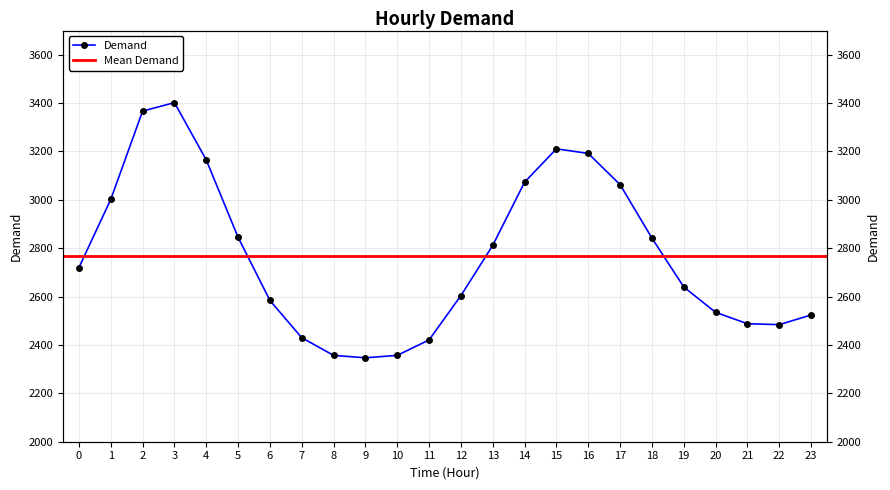

What is the value of the 20th point from the left?

2640